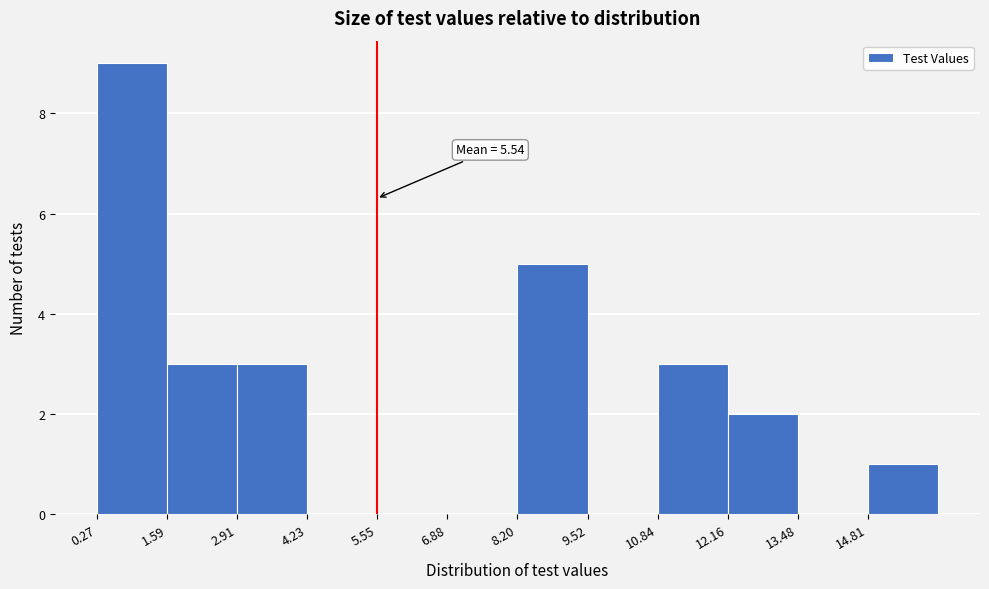

Which range on the x-axis has the tallest bar?

0.2 to 1.6